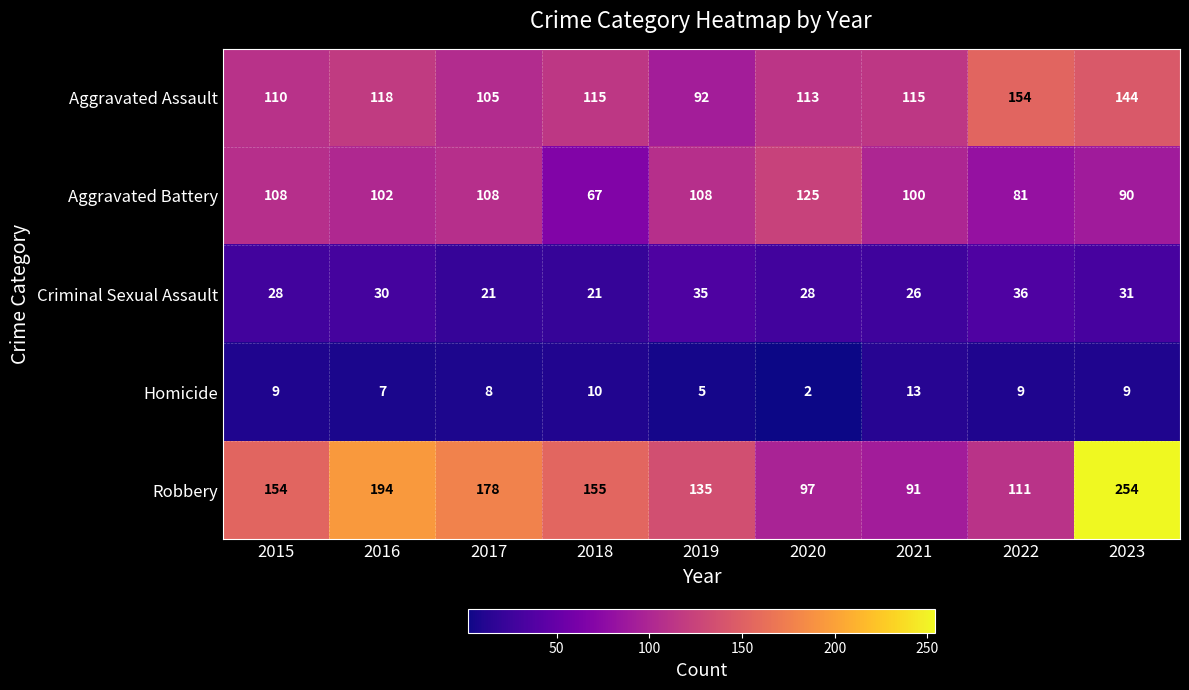

What is the smallest value displayed?

2